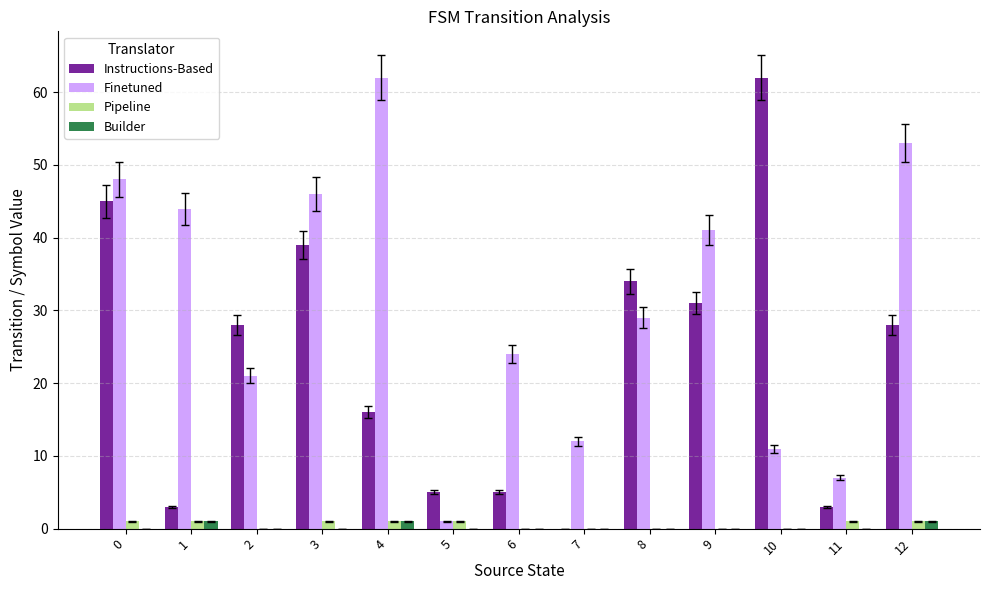

Reading right to left, list all the values displayed in this chart.

Instructions-Based: 12=28	11=3	10=62	9=31	8=34	7=0	6=5	5=5	4=16	3=39	2=28	1=3	0=45
Finetuned: 12=53	11=7	10=11	9=41	8=29	7=12	6=24	5=1	4=62	3=46	2=21	1=44	0=48
Pipeline: 12=1	11=1	10=0	9=0	8=0	7=0	6=0	5=1	4=1	3=1	2=0	1=1	0=1
Builder: 12=1	11=0	10=0	9=0	8=0	7=0	6=0	5=0	4=1	3=0	2=0	1=1	0=0